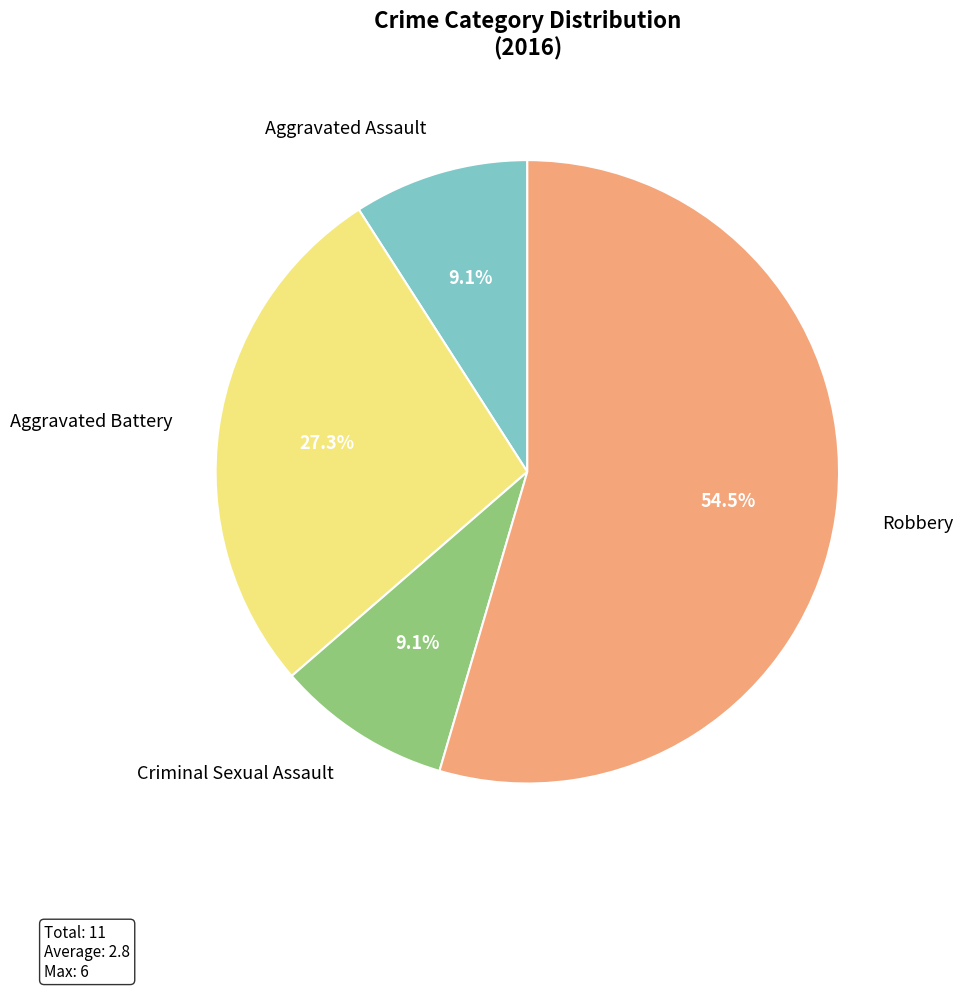

Count the number of slices in the pie.

4